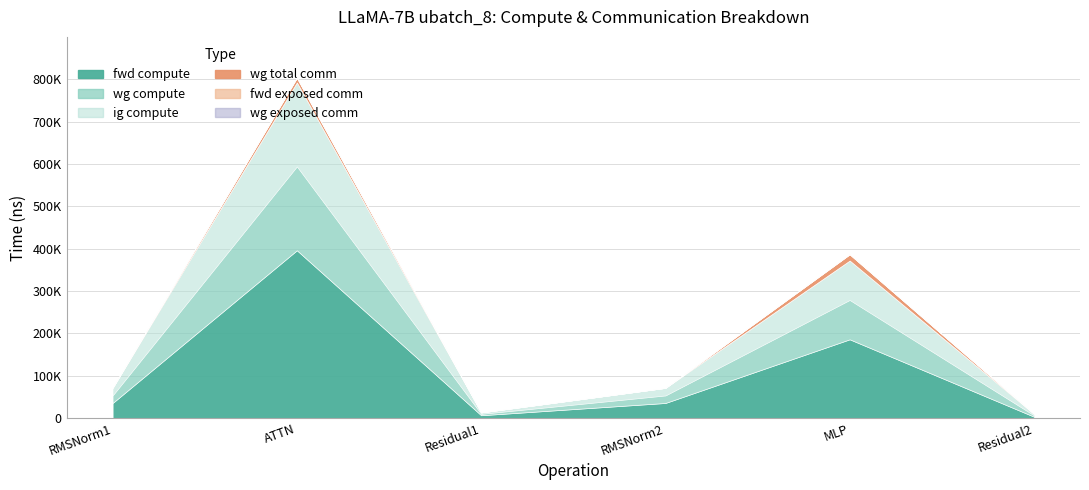

The ig compute series shows 7296.1 at RMSNorm2. True or false?

False